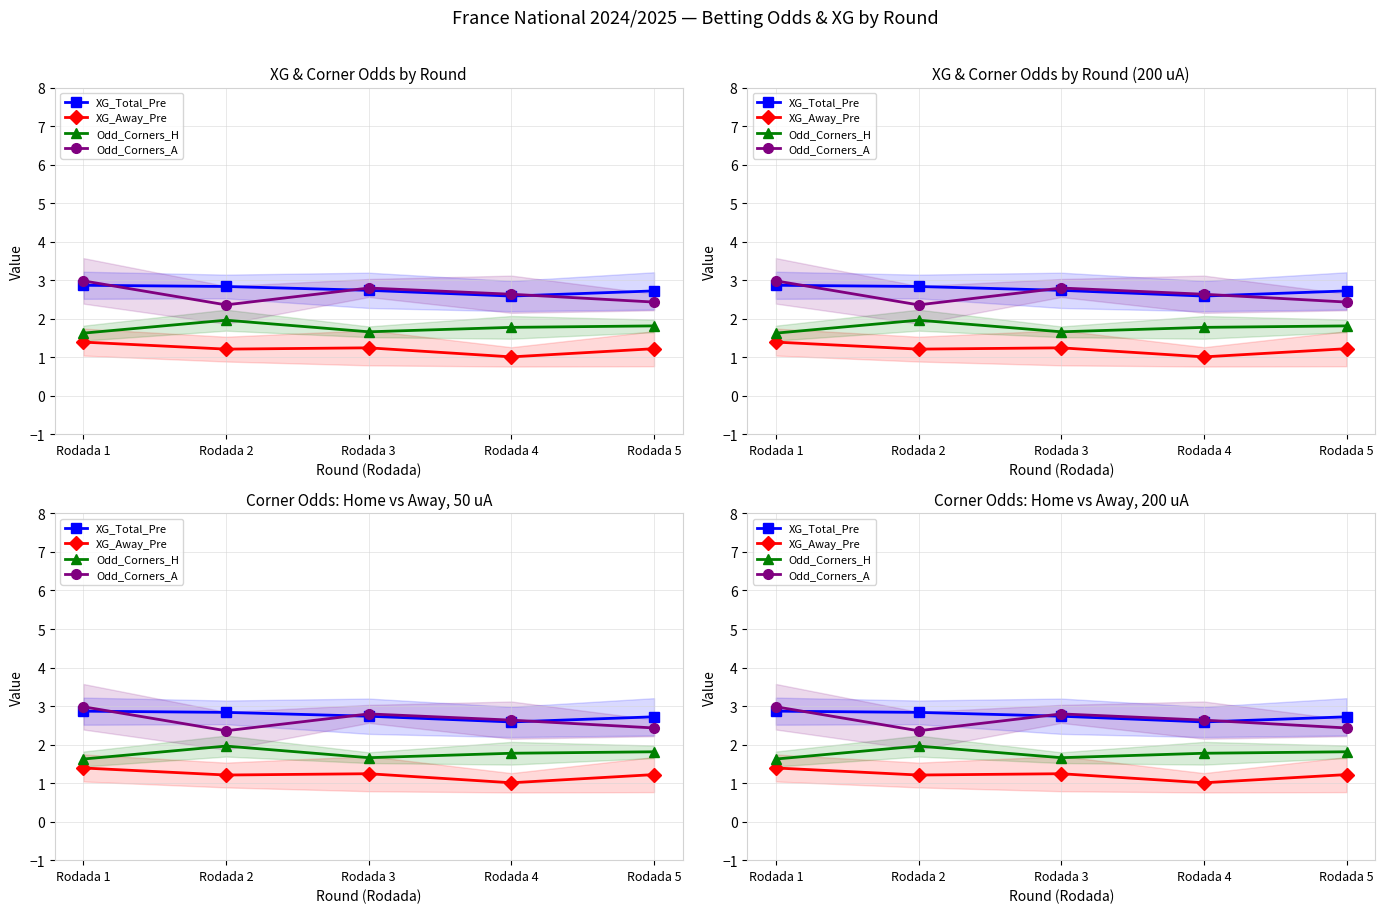

Rank the series by their maximum value, from highest to lowest.

Odd_Corners_A, XG_Total_Pre, Odd_Corners_H, XG_Away_Pre